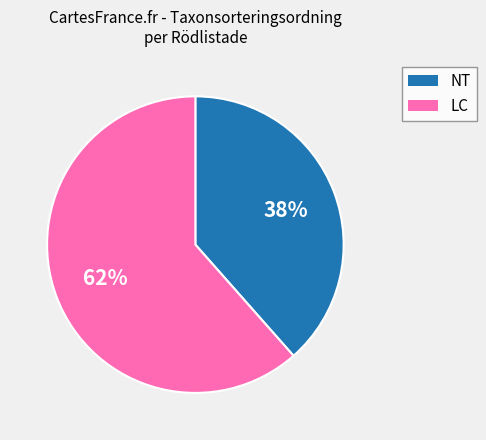

To the nearest percent, what is the average slice percentage?

50%